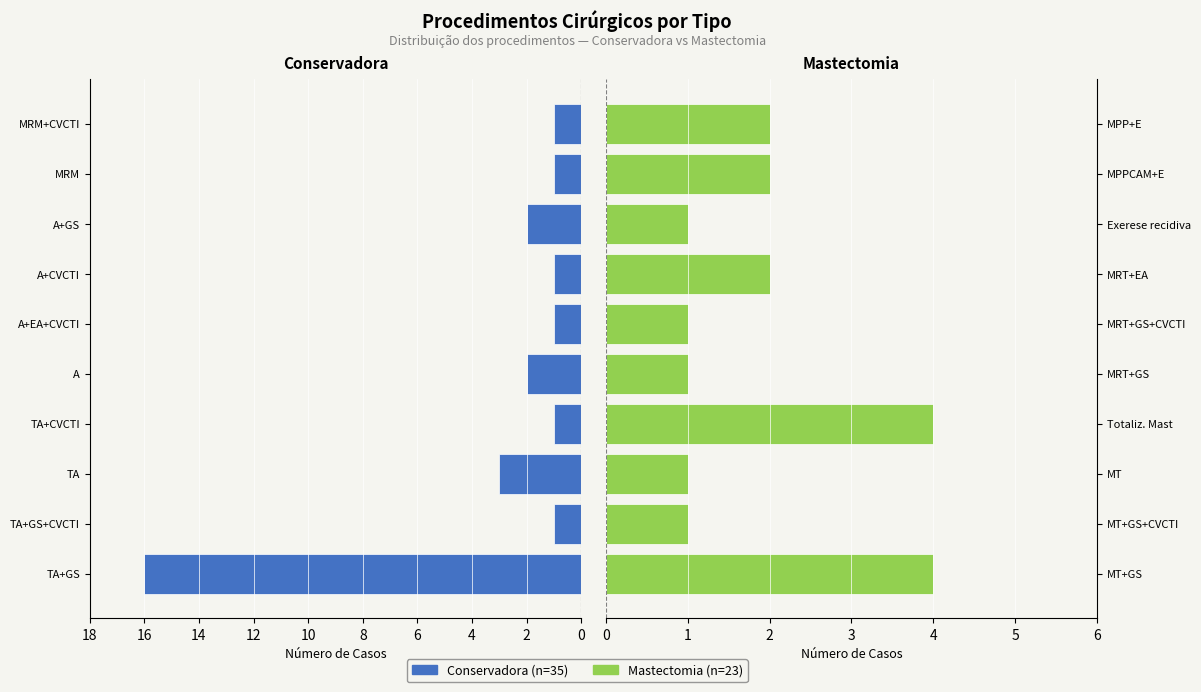

Count the Mastectomia values in the range 1 to 2.

8